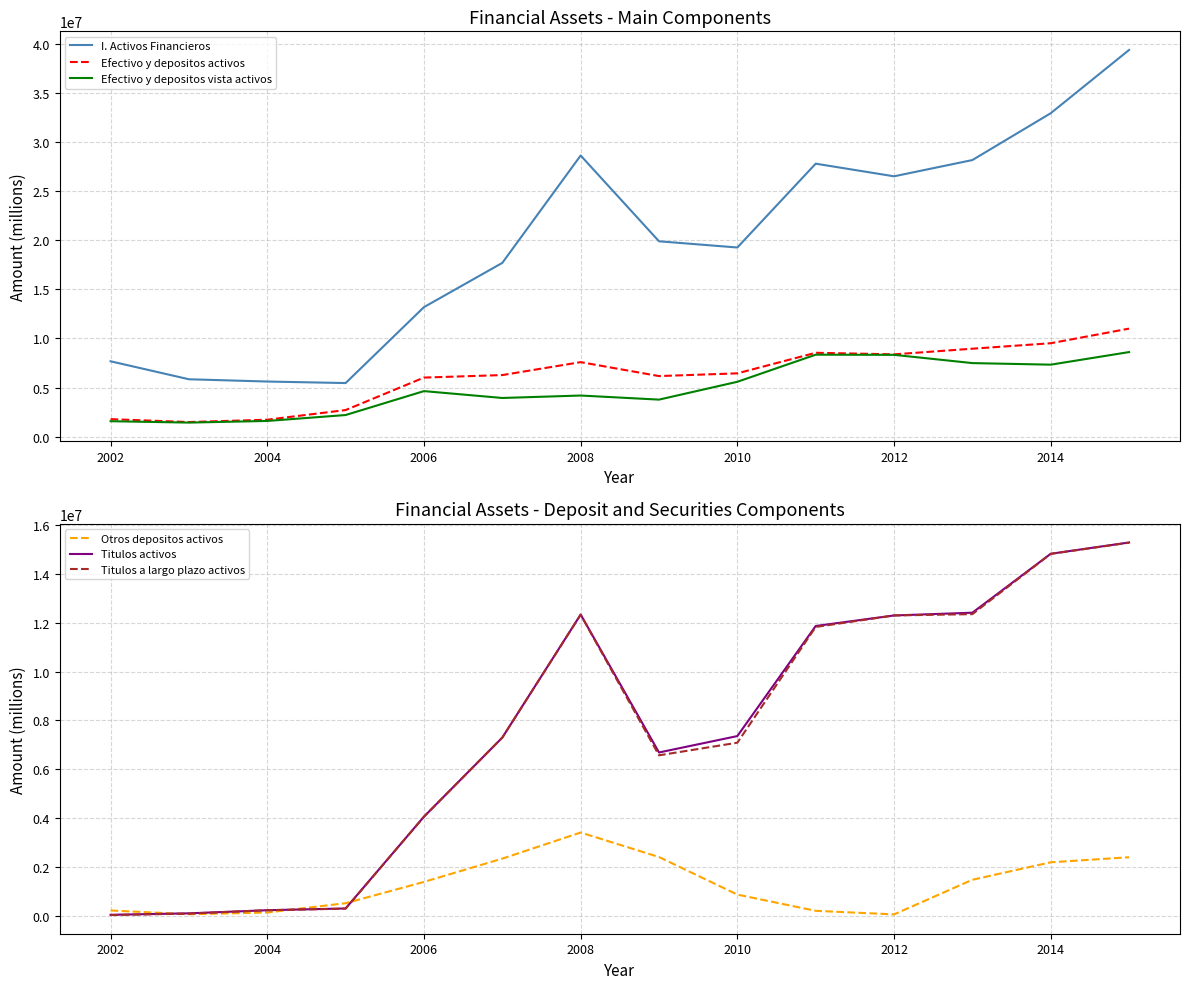

How many values in the Titulos a largo plazo activos series exceed 7298898?

6